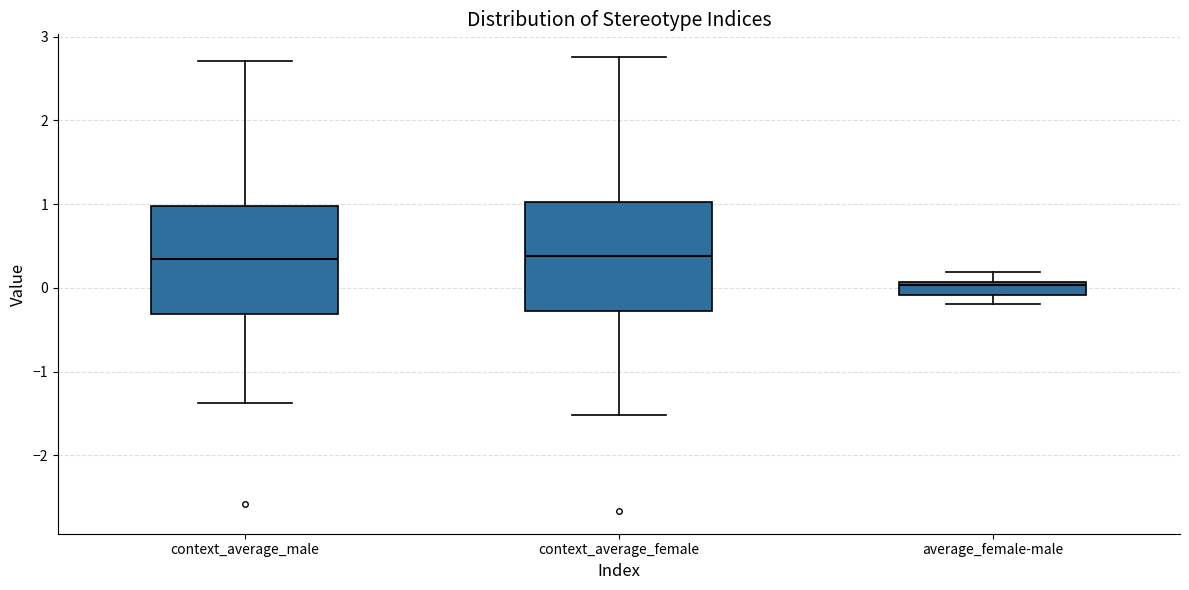

Where does the median line of the box for context_average_female sit on the y-axis? The values are not printed on the chart, so give them approximately, as read against the axis.

0.4